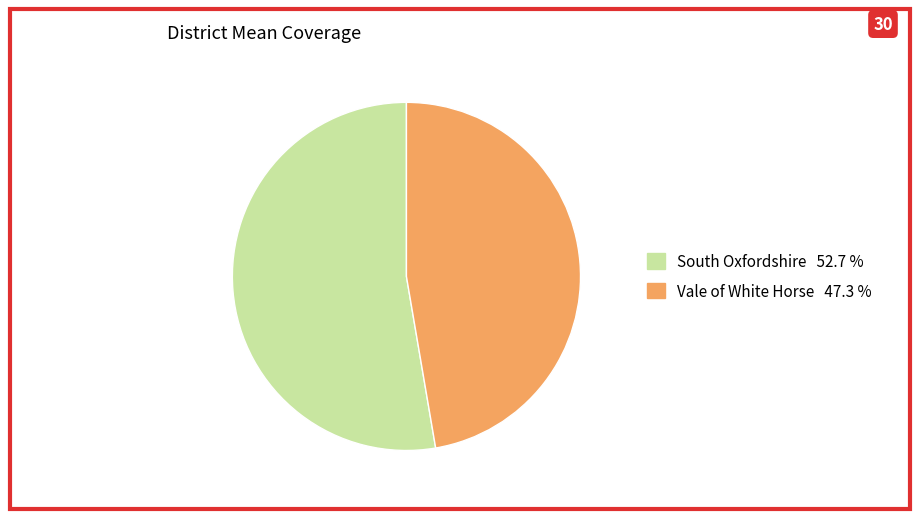

What is the largest slice in the pie chart?

South Oxfordshire